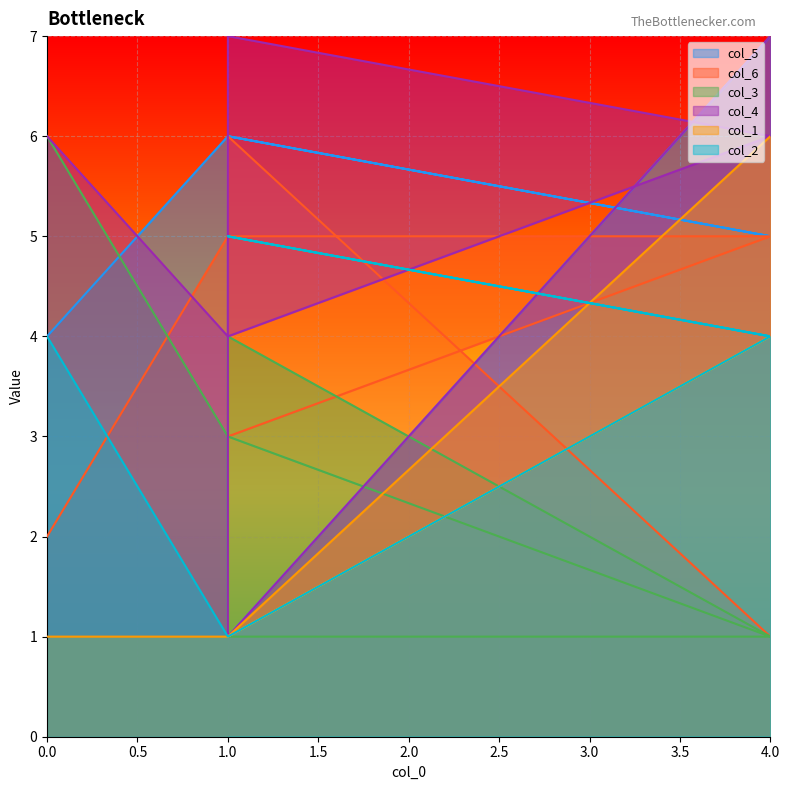

At which label does col_1 reach its peak?

4